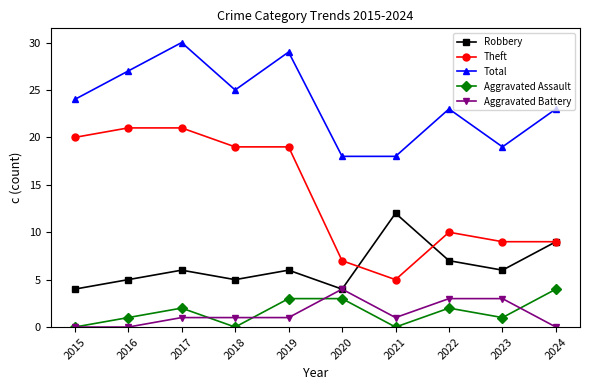

How many values in the Aggravated Assault series are below 2?

5